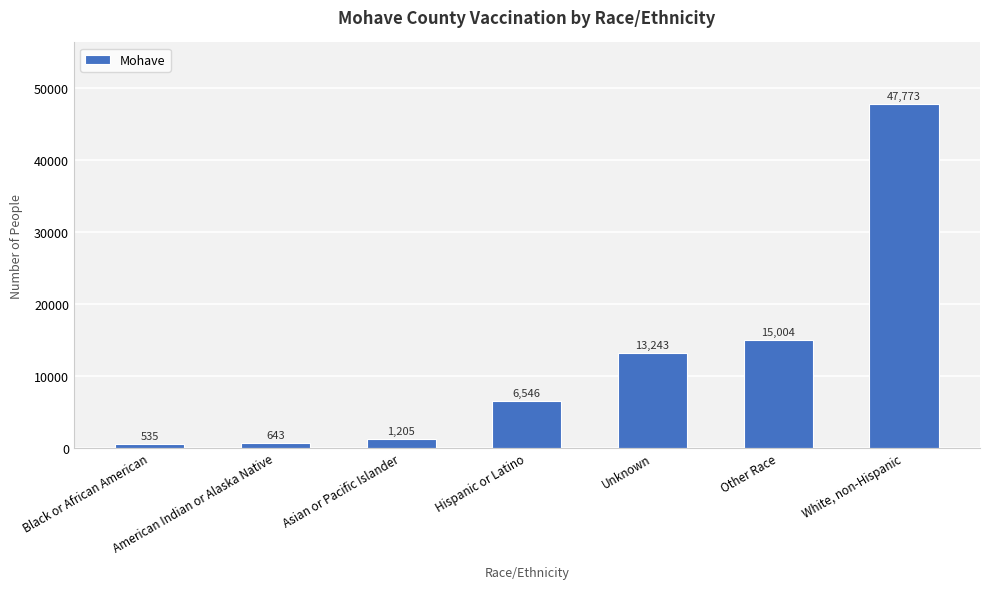

At which label is the value closest to 24154?

Other Race